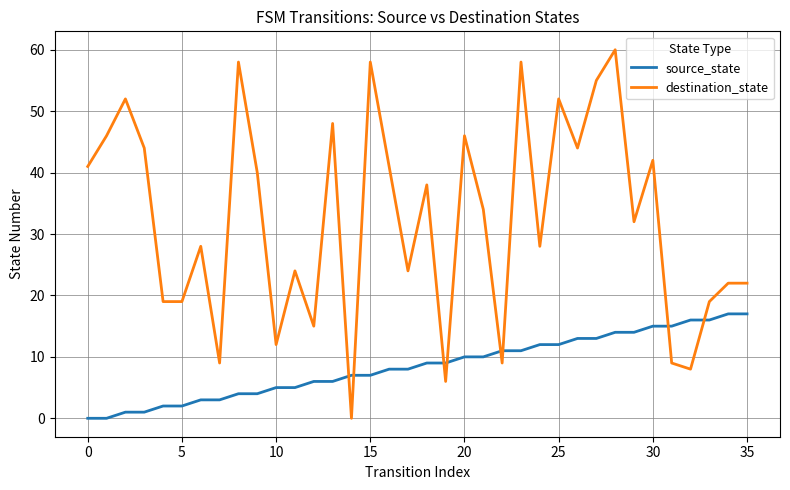

Rank the series by their maximum value, from lowest to highest.

source_state, destination_state